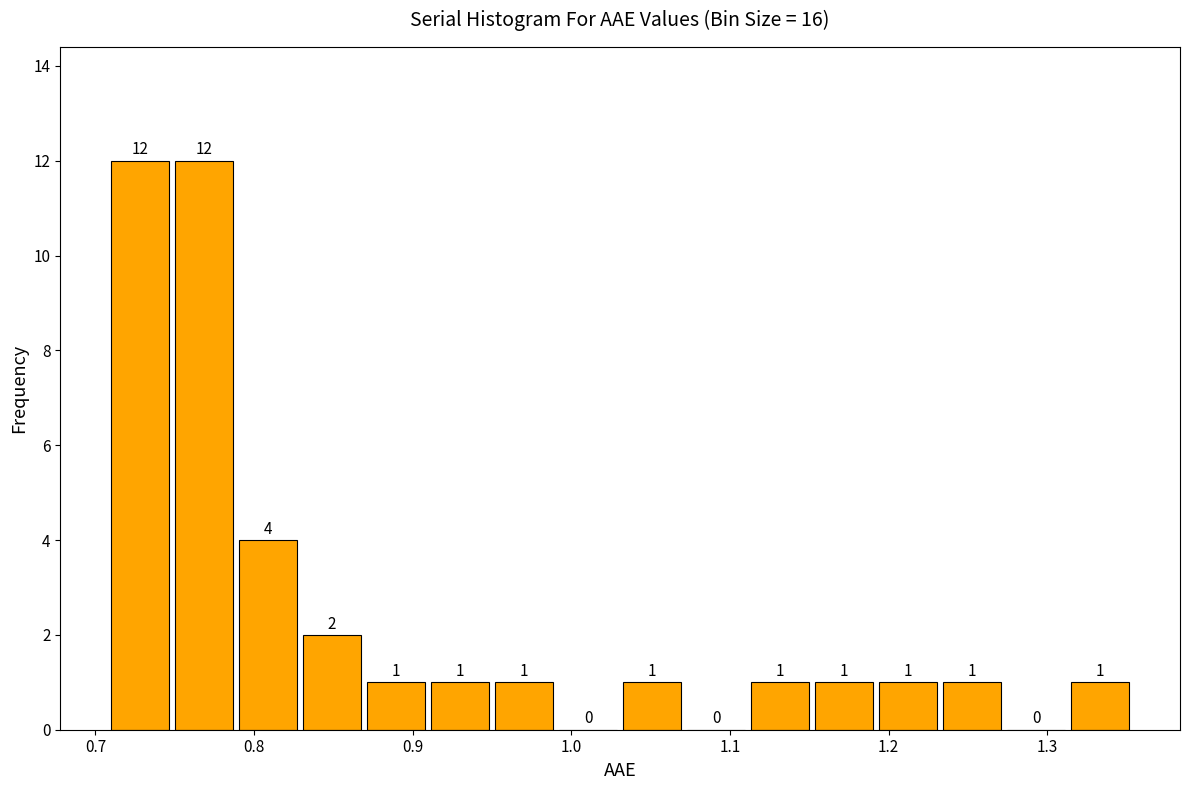

Reading left to right, list every bar in this chart as the range it spans on the x-axis followed by its height. The bar edges are not printed on the chart, so give them approximately, as read against the axis.

0.71 to 0.75: 12
0.75 to 0.79: 12
0.79 to 0.83: 4
0.83 to 0.87: 2
0.87 to 0.91: 1
0.91 to 0.95: 1
0.95 to 0.99: 1
0.99 to 1.03: 0
1.03 to 1.07: 1
1.07 to 1.11: 0
1.11 to 1.15: 1
1.15 to 1.19: 1
1.19 to 1.23: 1
1.23 to 1.27: 1
1.27 to 1.31: 0
1.31 to 1.35: 1